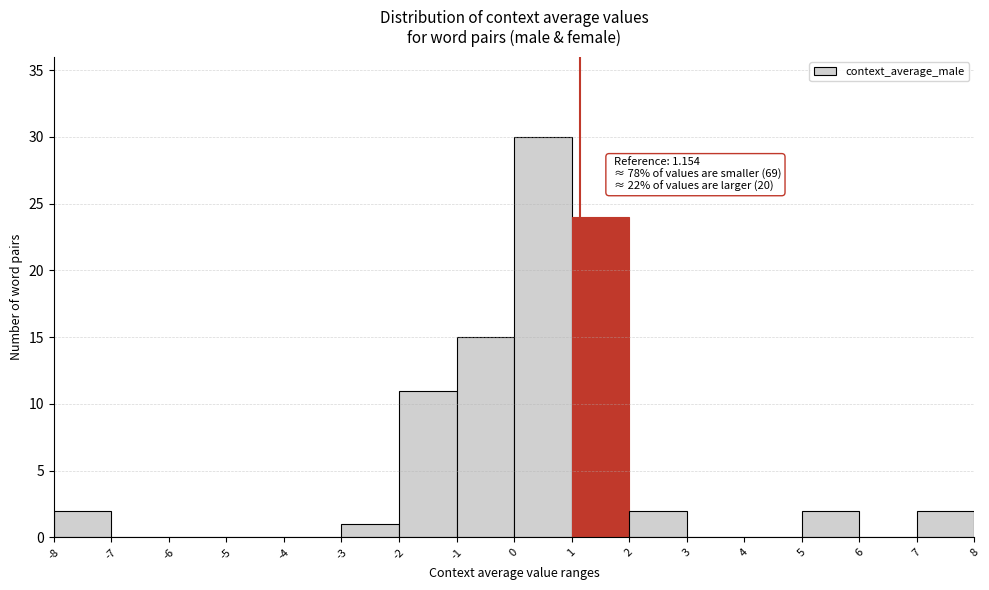

Over which range of the x-axis is the bar tallest?

0 to 1